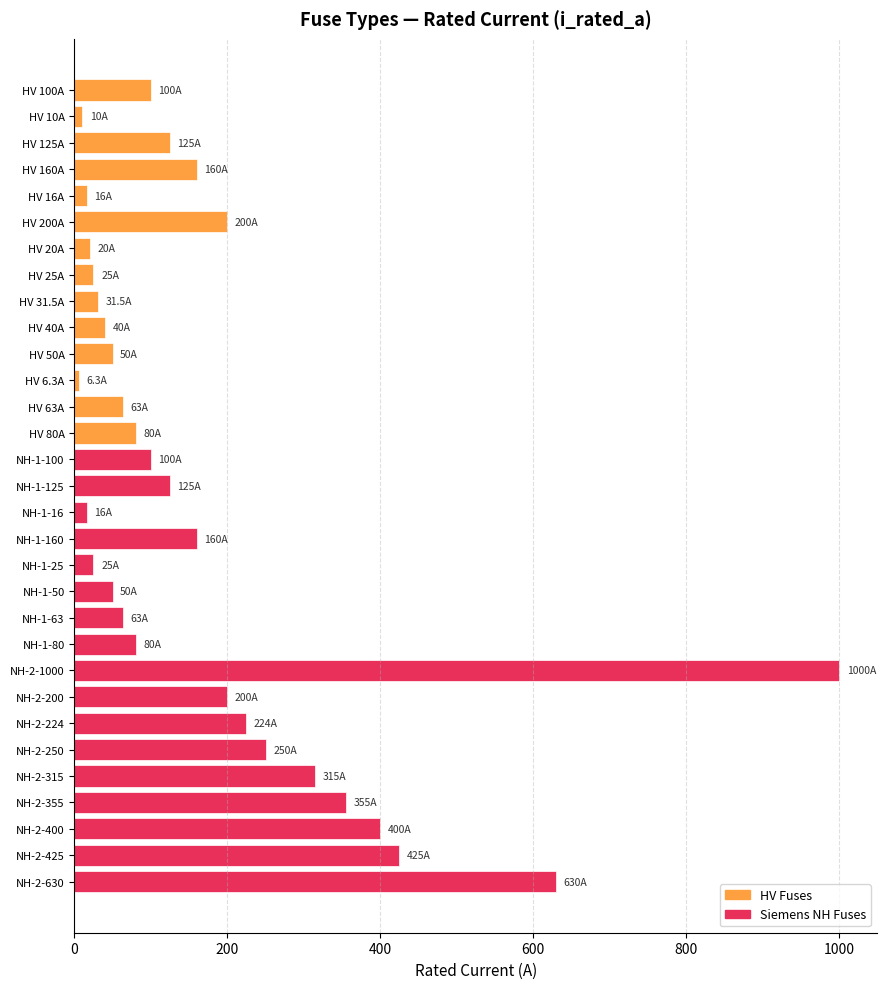

What is the average value?

172.4